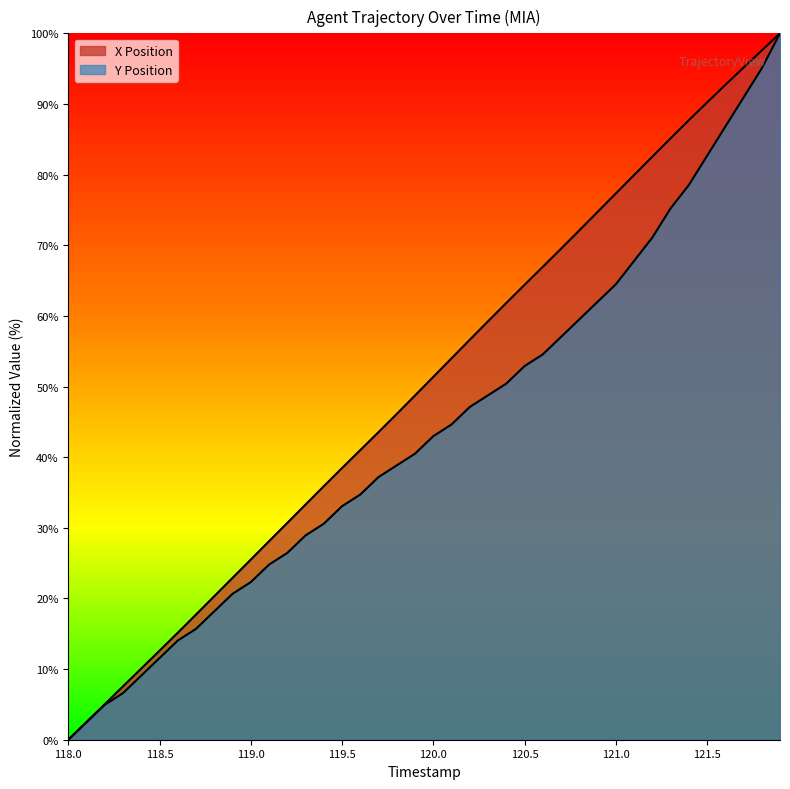

How many lines are shown in the chart?

2